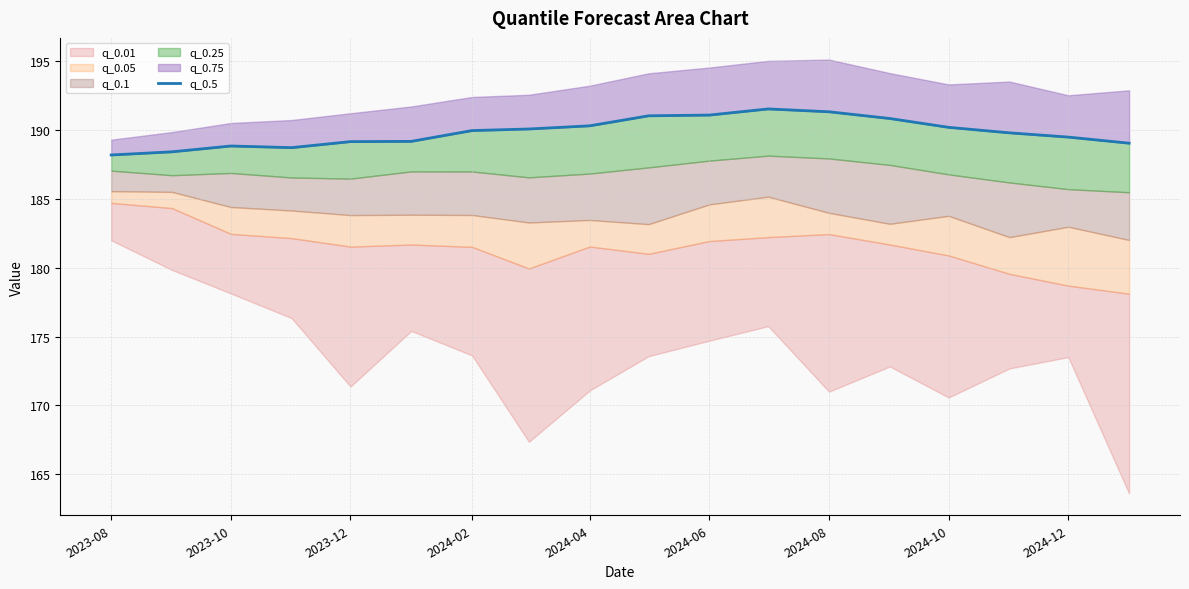

How many lines are shown in the chart?

1